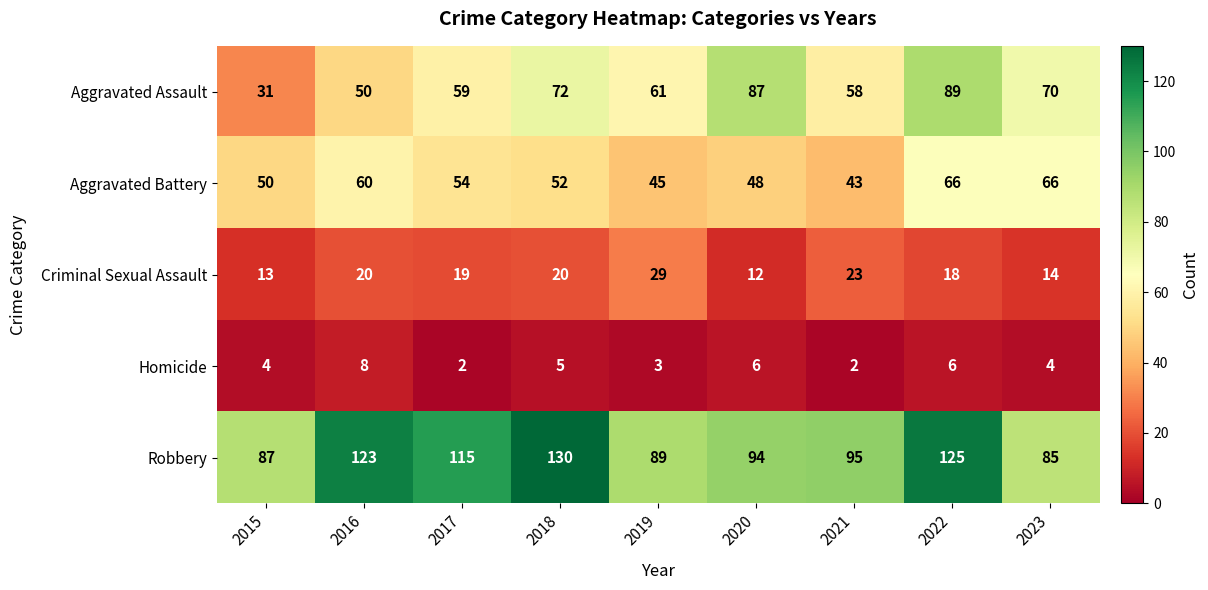

What is the total value across all series at 2020?

247